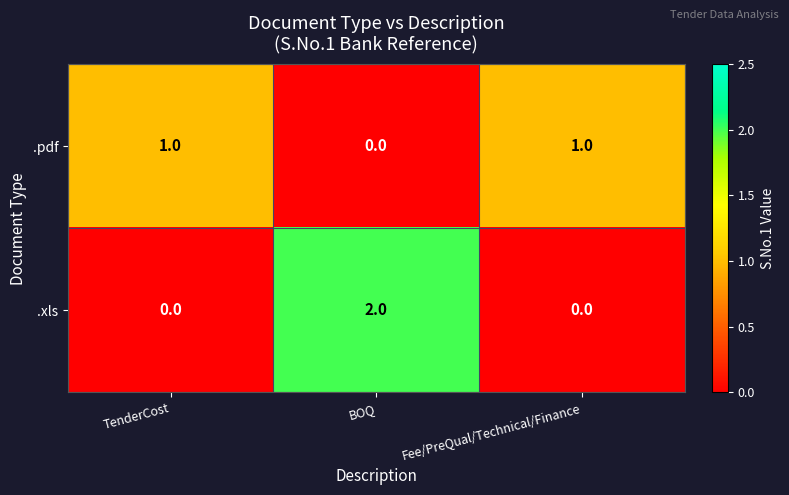

Rank the series at TenderCost from highest to lowest value.

.pdf, .xls